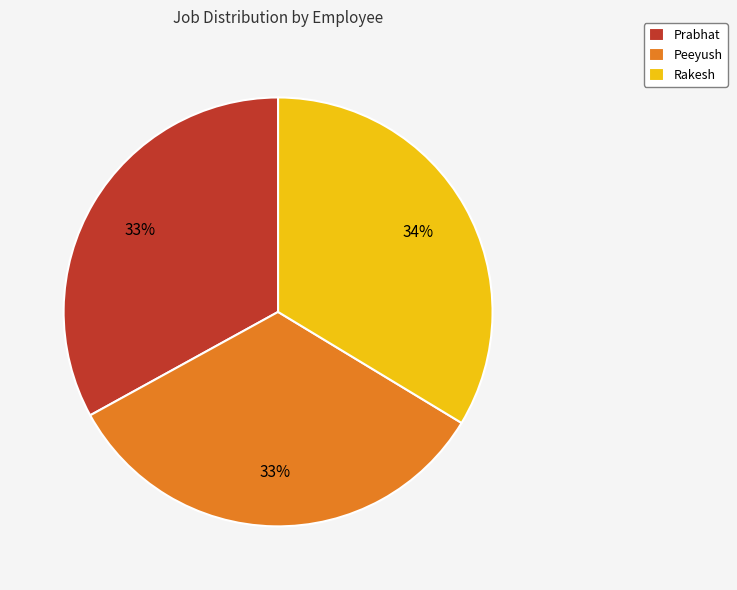

Is the sum of Peeyush and Prabhat greater than half?

Yes